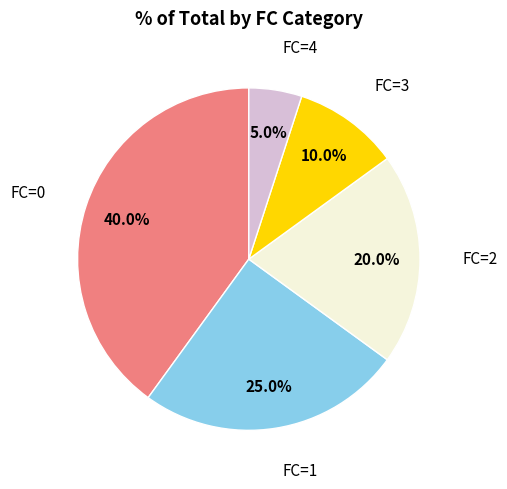

What is the total percentage of FC=3 and FC=4?

15.0%